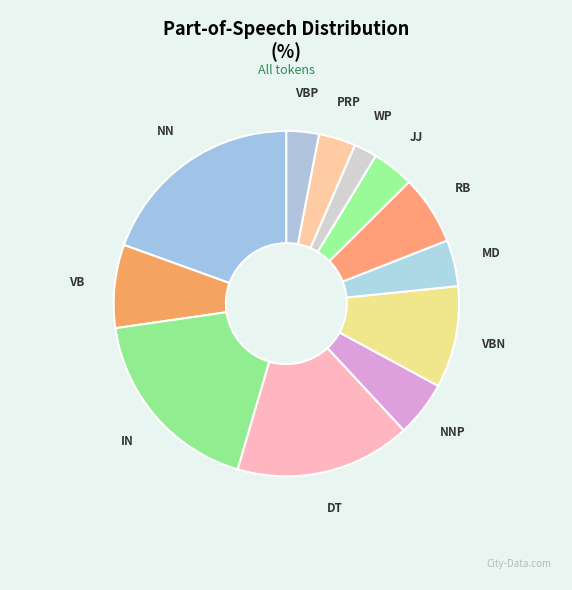

What is the largest slice in the pie chart?

NN